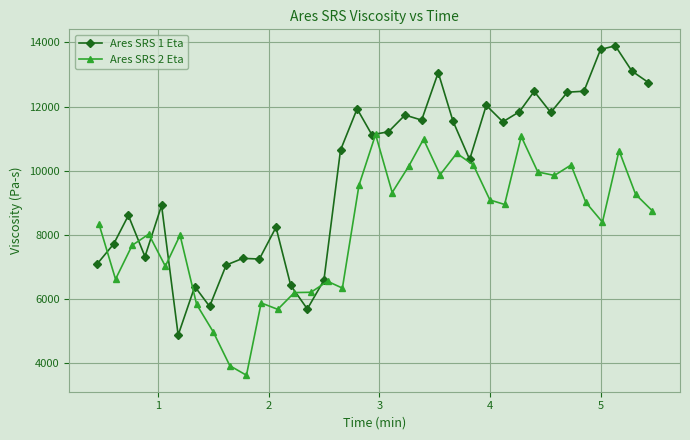

What is the difference between the second highest and minimum values in the Ares SRS 1 Eta series?

8895.7